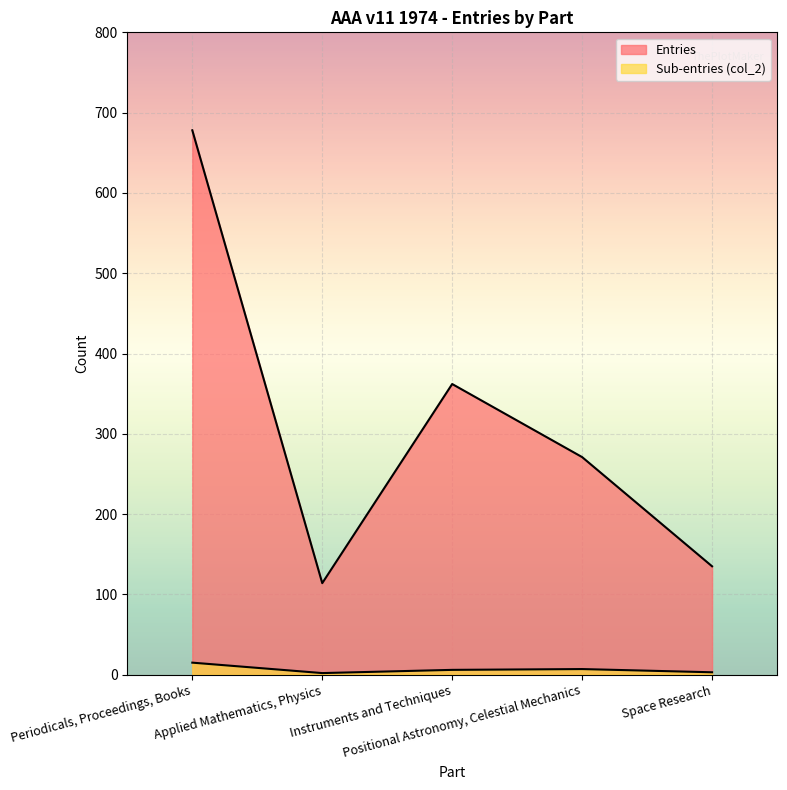

True or false: Entries and Sub-entries (col_2) intersect in this chart.

False